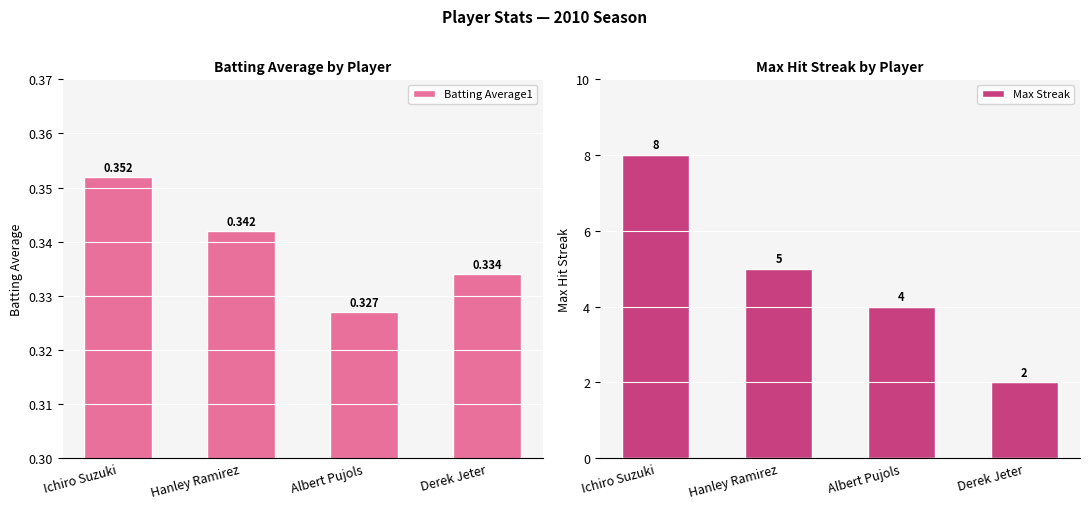

Is it true that Batting Average1 equals 0.1 at Albert Pujols?

False